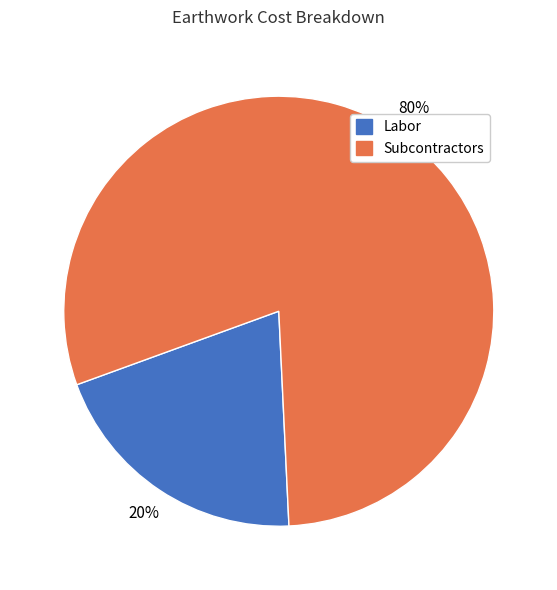

Which category accounts for the majority?

Subcontractors